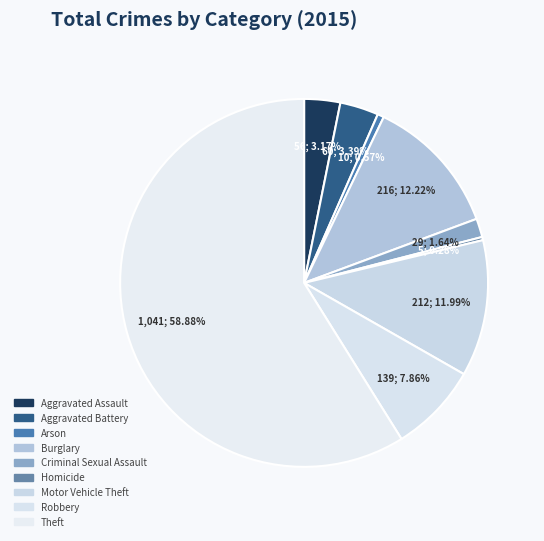

Count the number of slices in the pie.

9